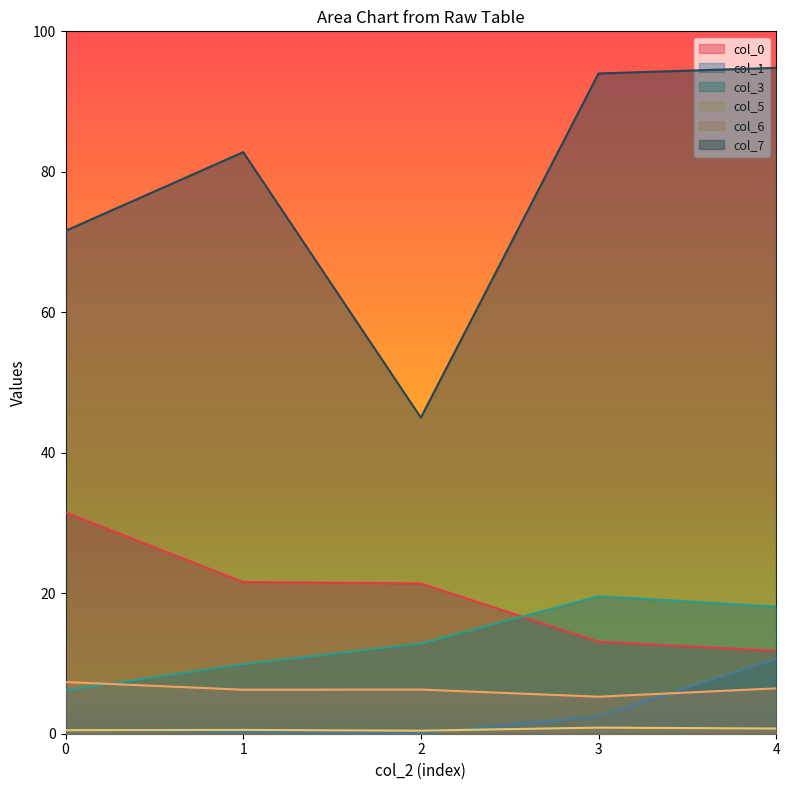

How many intersections are there between col_1 and col_5?

2